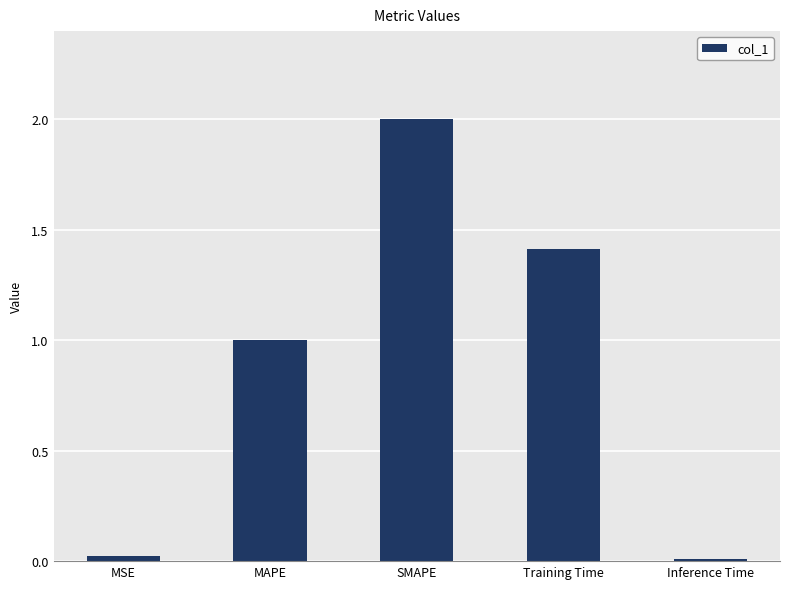

The chart shows a value of 1.0 at MAPE. True or false?

True